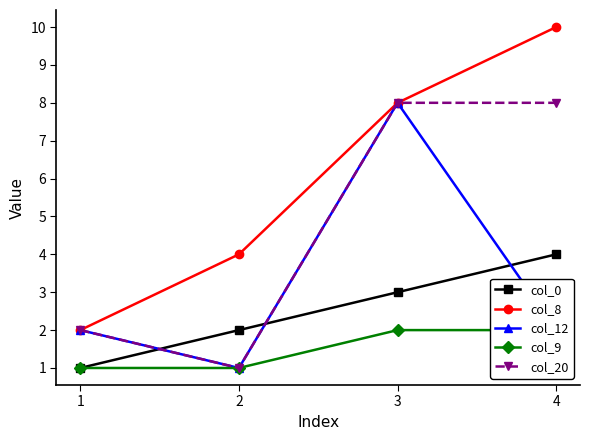

Is the value of col_0 at 3 greater than the value of col_20 at 4?

No